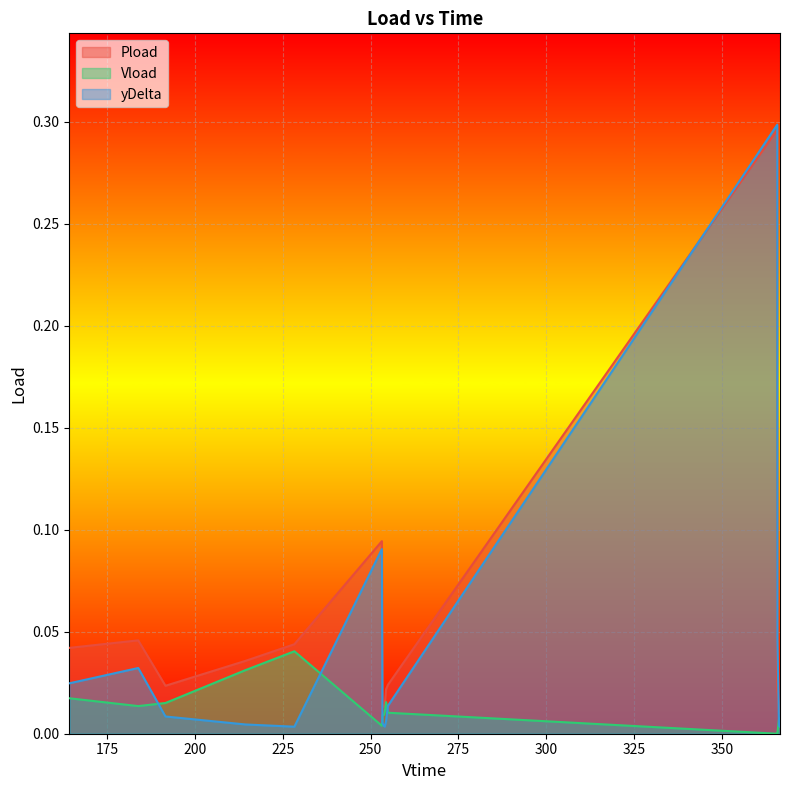

Is the value of Pload at 254.424 greater than the value of yDelta at 365.688?

No